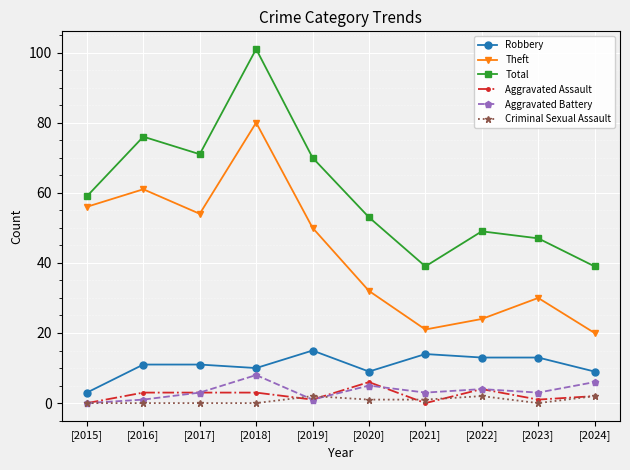

Which series has the largest range (max minus min)?

Total